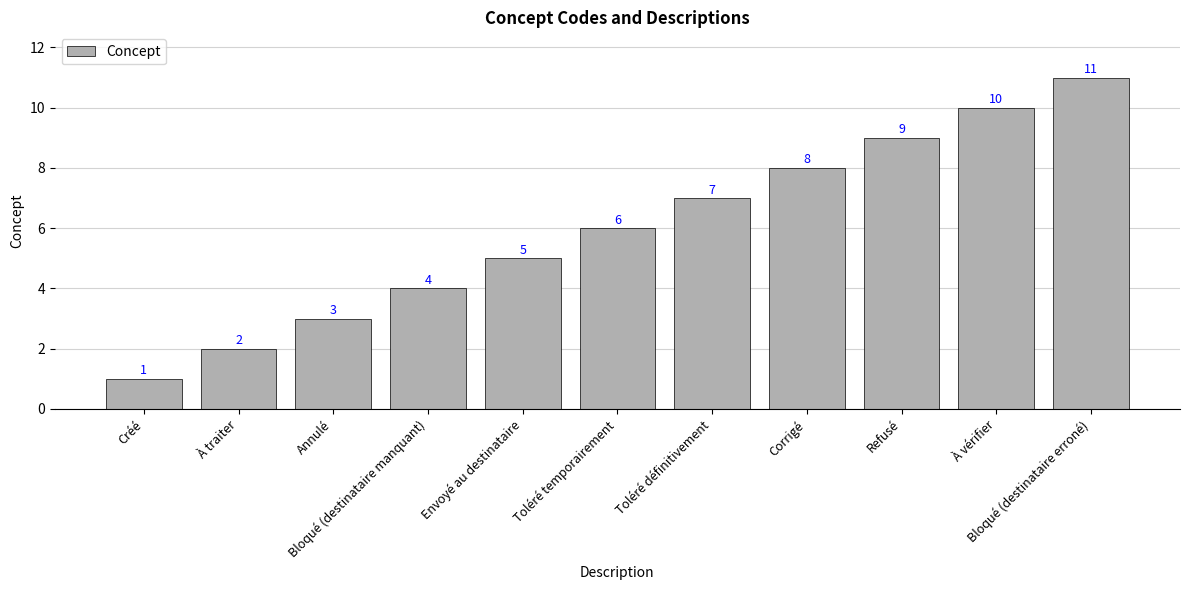

How many values are between 3 and 9?

7